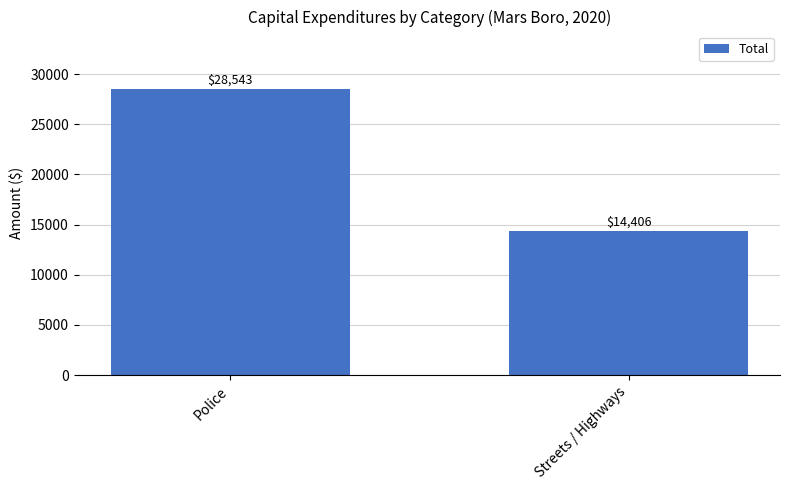

Approximately how many times larger is the value at Police compared to Streets / Highways?

2.0